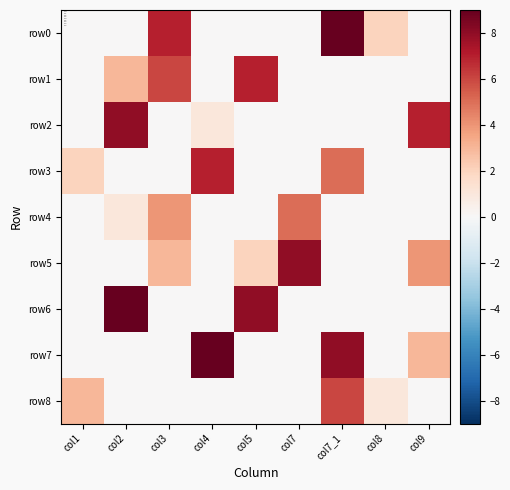

Which has a higher value, col5 or col2?

col5